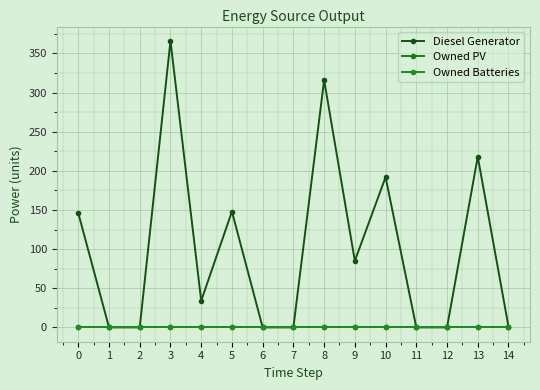

What is the maximum value shown in the chart?

366